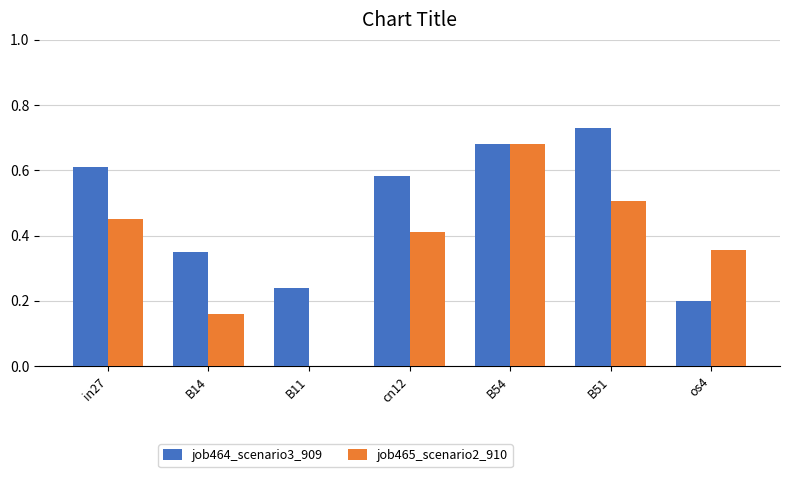

What is the sum of all job465_scenario2_910 values?

2.6